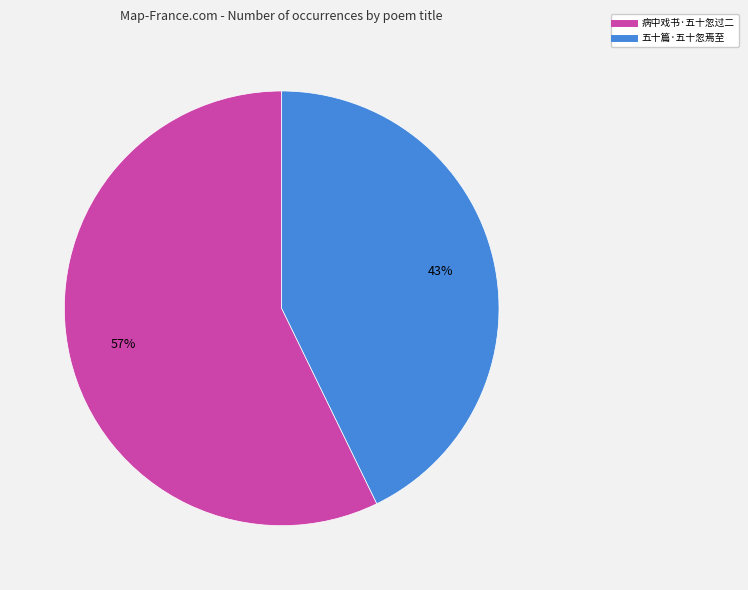

To the nearest percent, what is the difference between the 病中戏书·五十忽过二 and 五十篇·五十忽焉至 slice percentages?

14%